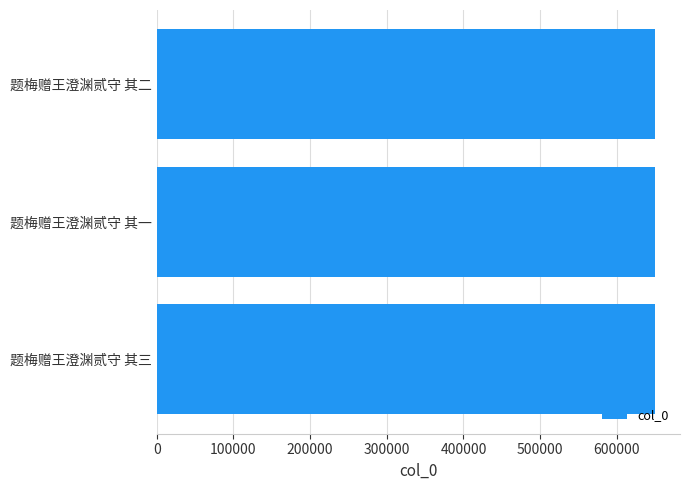

What is the ratio of the value at 题梅赠王澄渊贰守 其三 to the value at 题梅赠王澄渊贰守 其一?

1.0